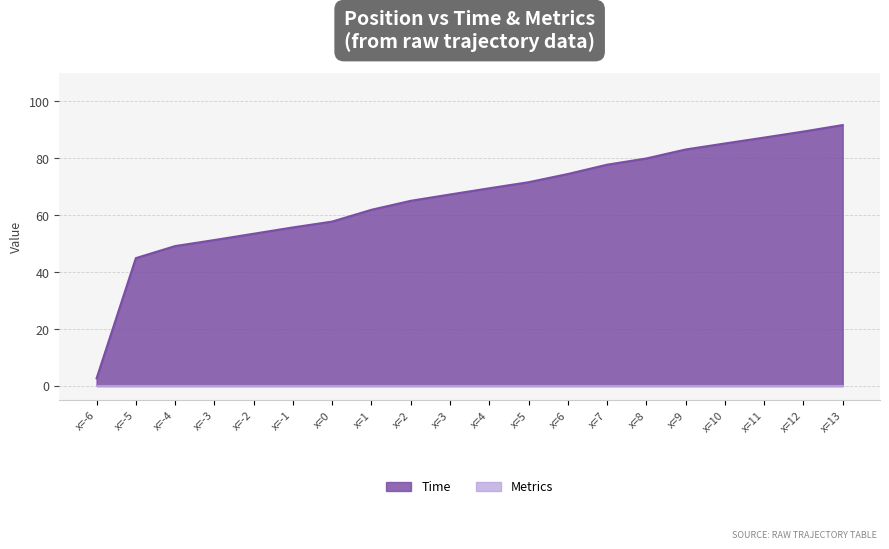

Rank the categories by value from highest to lowest.

x=13, x=12, x=11, x=10, x=9, x=8, x=7, x=6, x=5, x=4, x=3, x=2, x=1, x=0, x=-1, x=-2, x=-3, x=-4, x=-5, x=-6